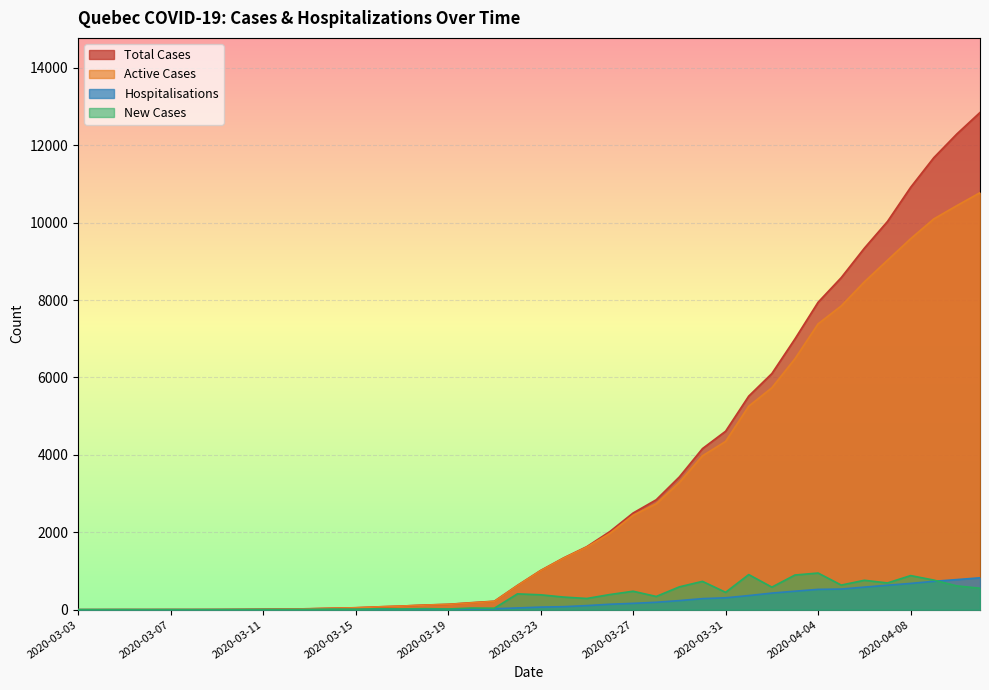

Count the number of data series in this chart.

4